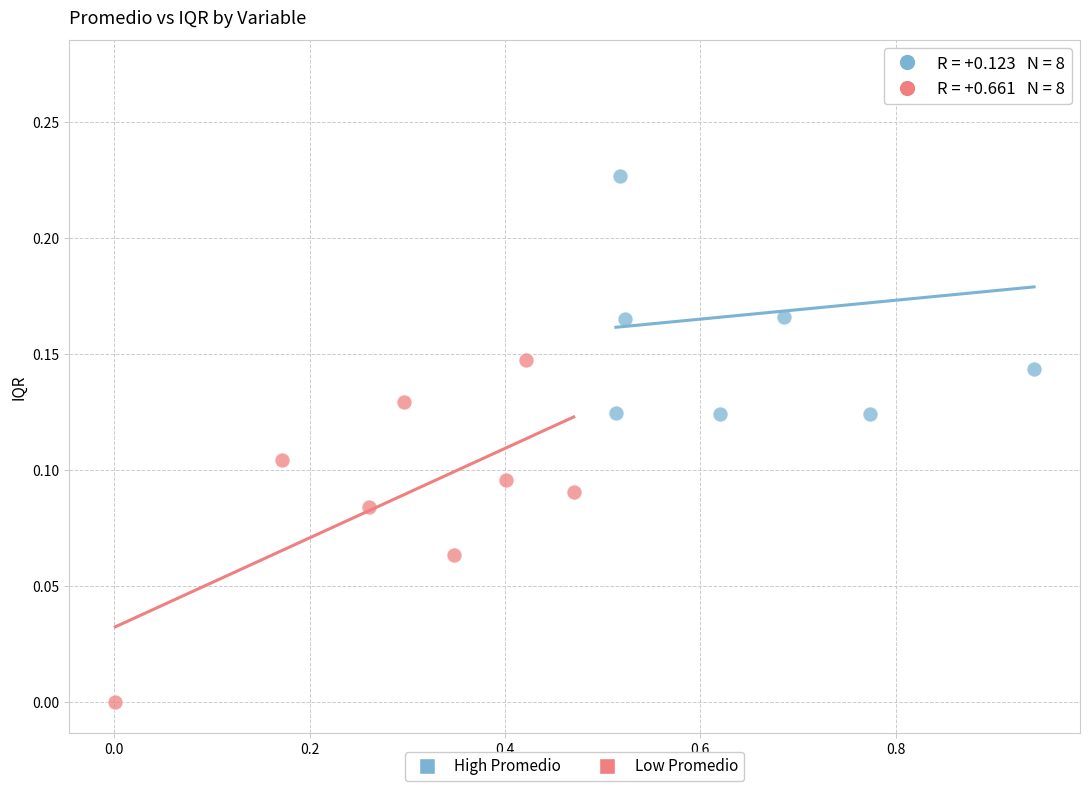

Which series contains the lowest Y value?

Low Promedio